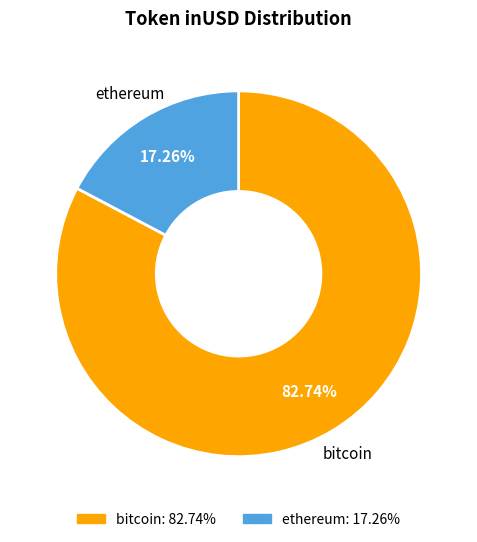

Does bitcoin account for over 50% of the chart?

Yes